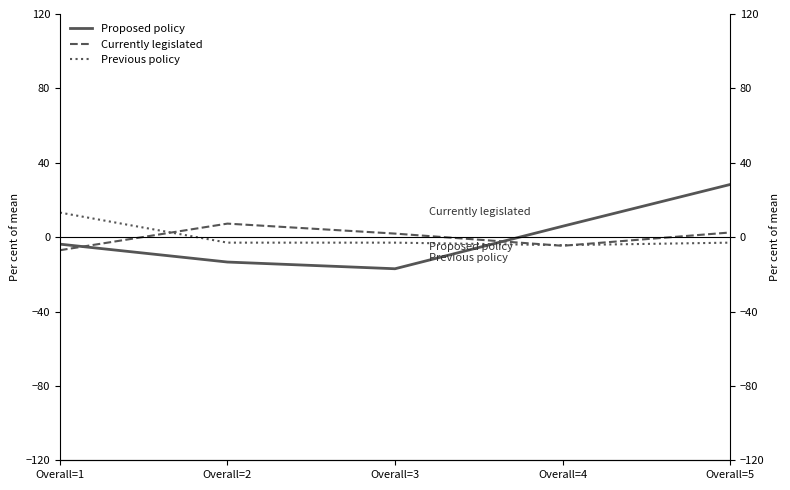

What is the lowest value of the Proposed policy series?

-17.0